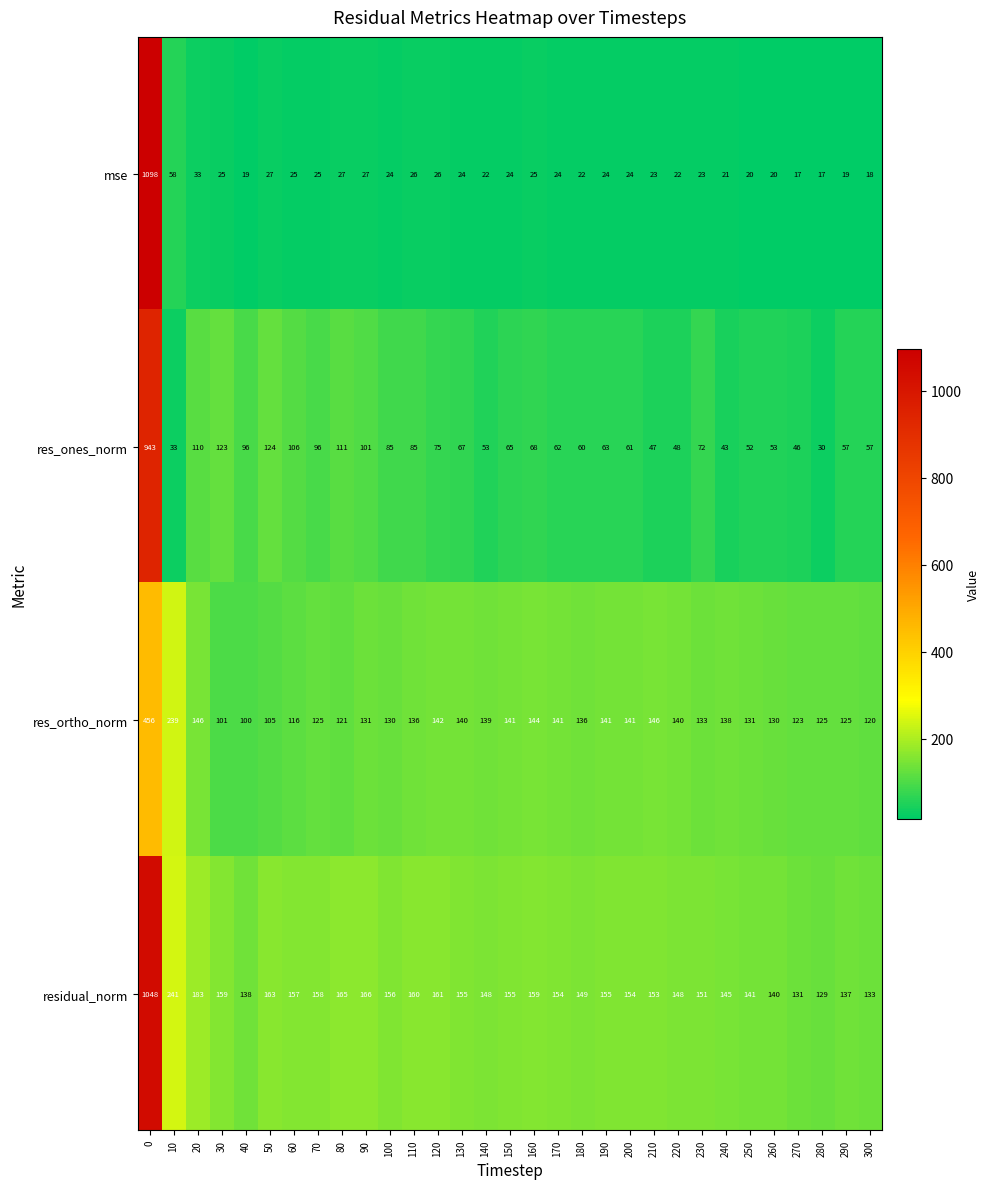

At 190, list the series in order from largest to smallest.

residual_norm, res_ortho_norm, res_ones_norm, mse